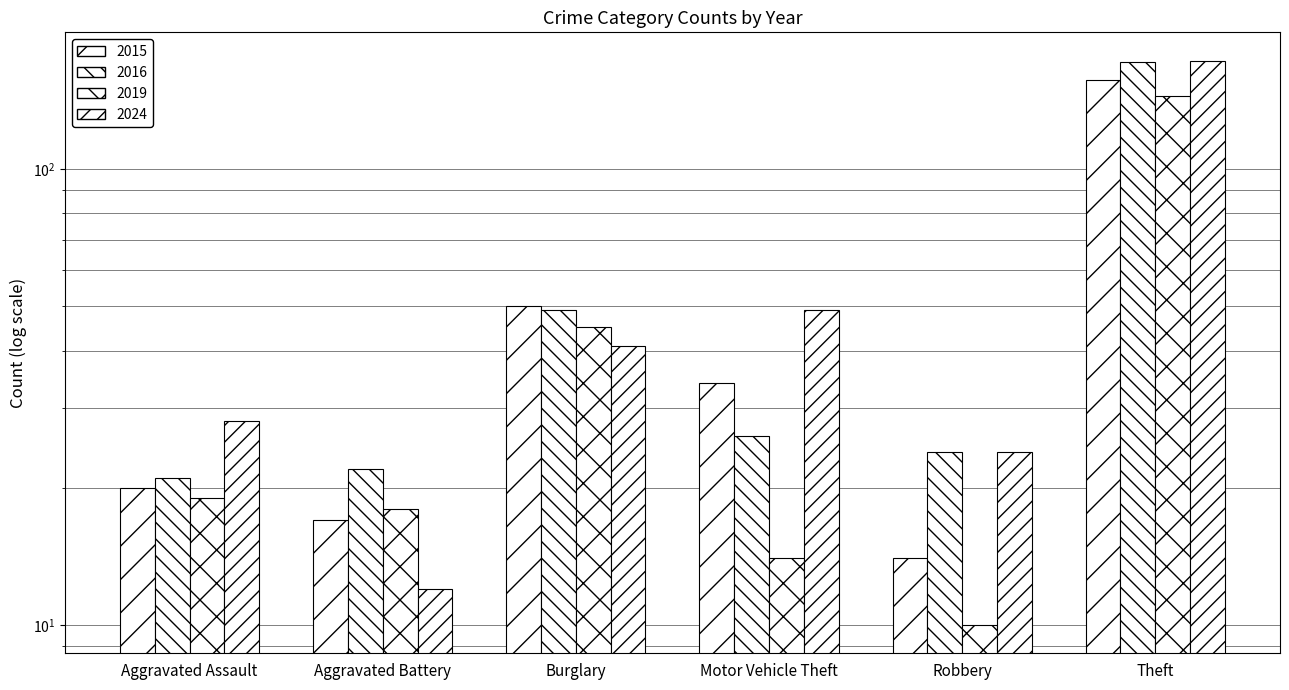

At which category is the sum across all series the highest?

Theft